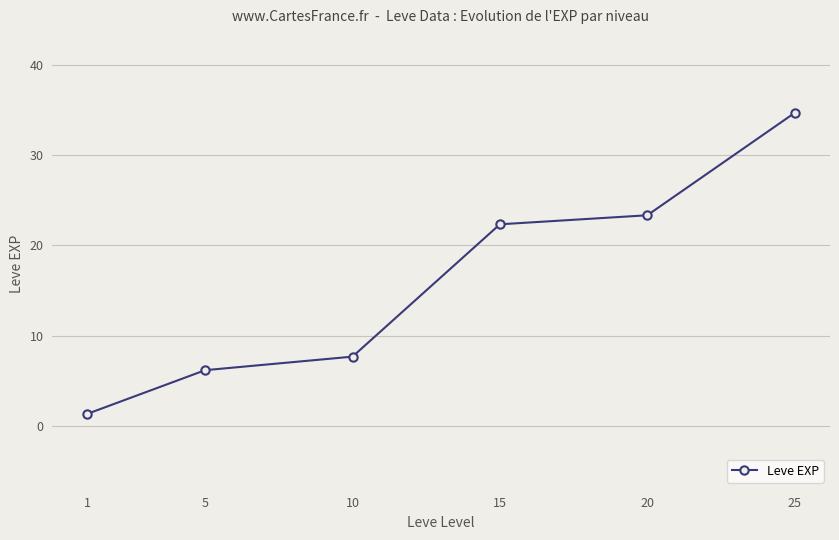

Is it true that the value at 25 is 60.4?

False